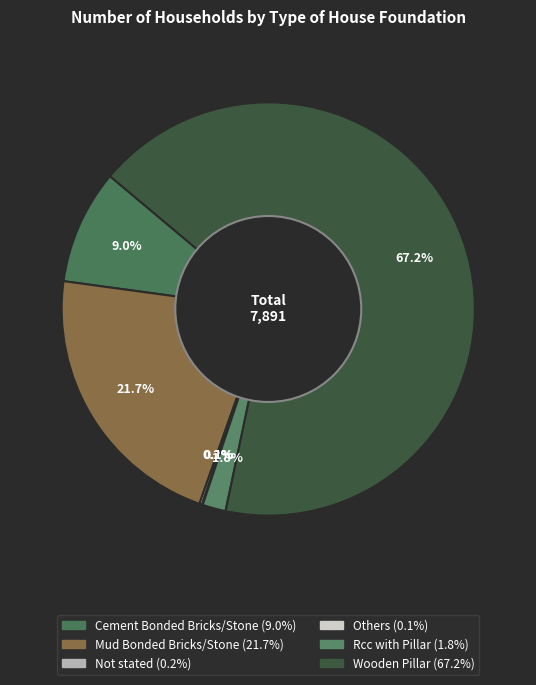

How many slices are in this pie chart?

6